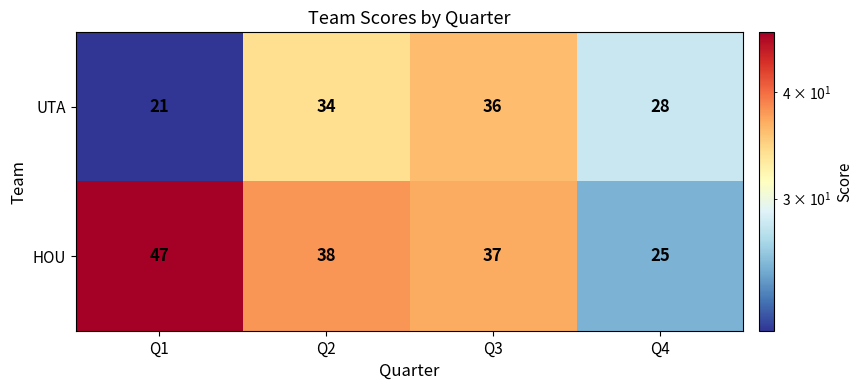

What is the sum of all UTA values?

119